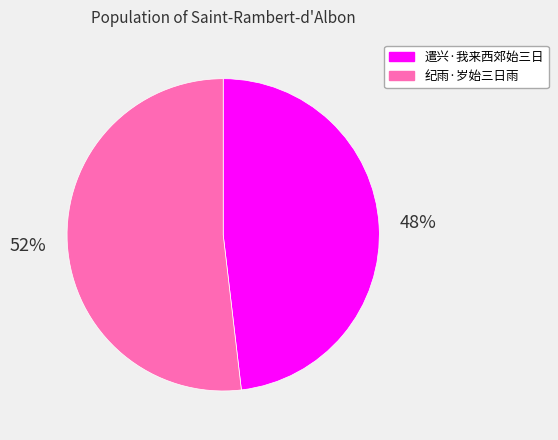

Rank the categories by value from highest to lowest.

纪雨·岁始三日雨, 遣兴·我来西郊始三日